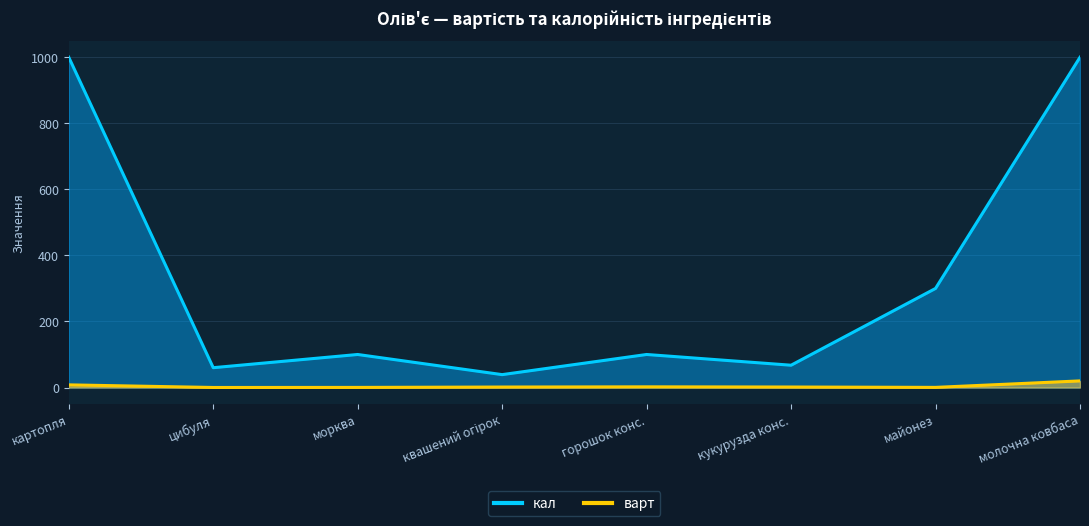

True or false: варт and кал cross at least once.

False